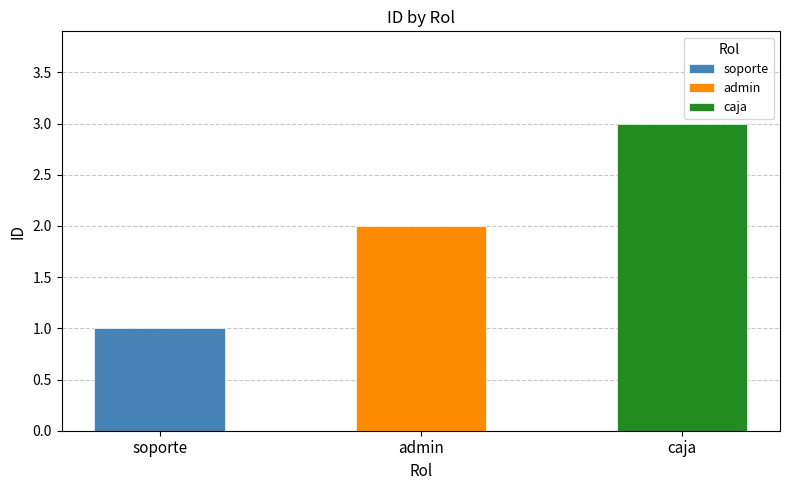

True or false: the data shows 3 at caja.

True